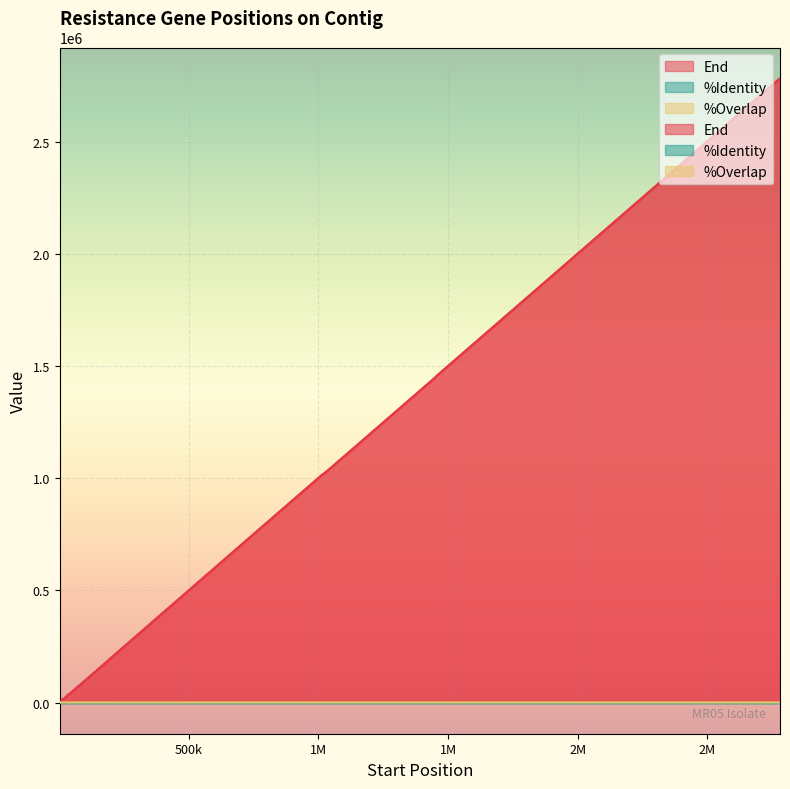

Which series changed the most between 193359 and 1040058?

End